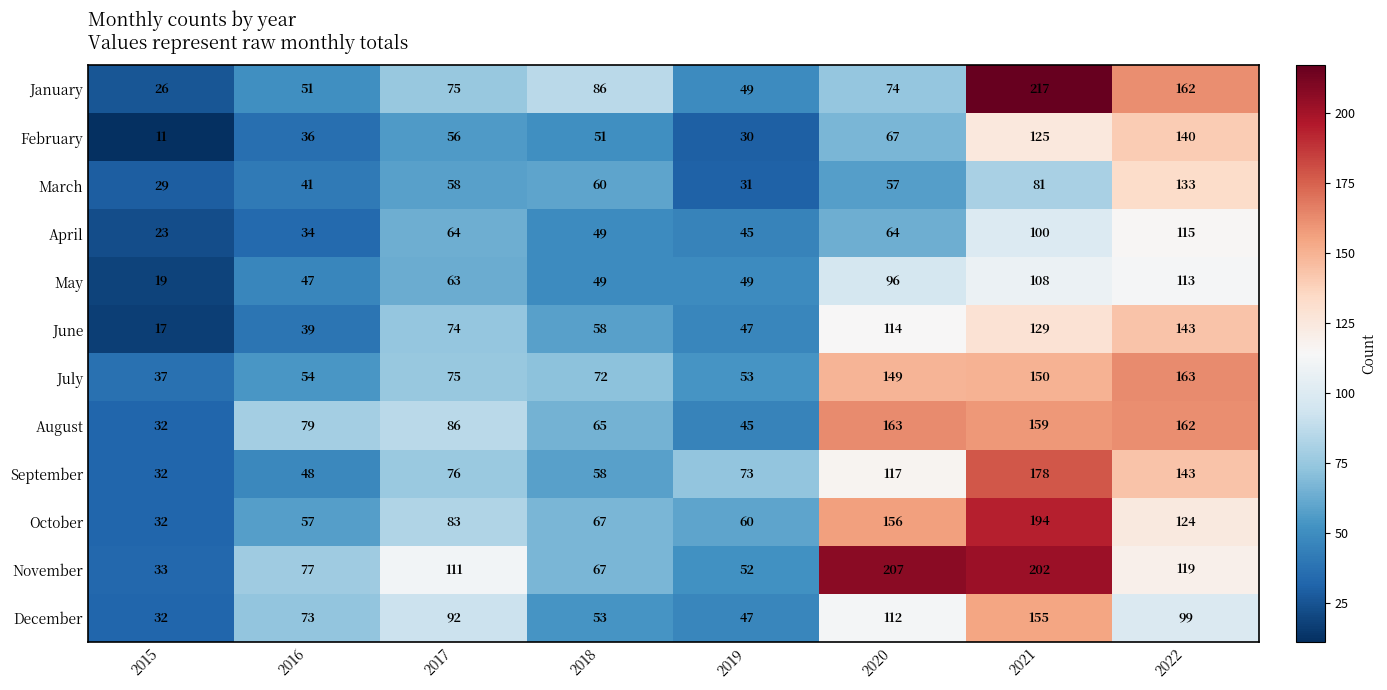

Is the value of August at 2018 greater than the value of December at 2018?

Yes